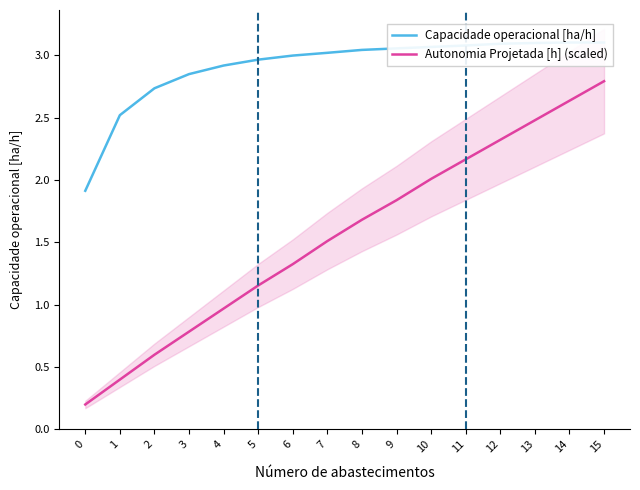

True or false: Autonomia Projetada [h] (scaled) has more than 2 interior local peaks.

False